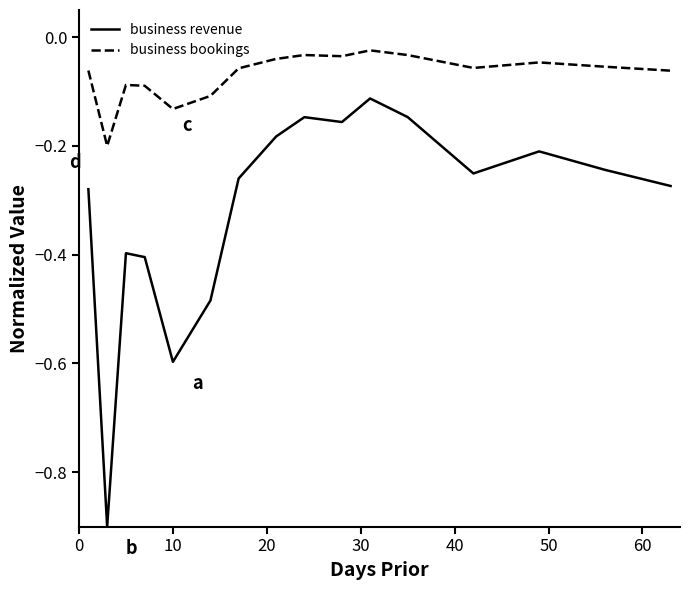

List the series in order of their overall mean, highest first.

business bookings, business revenue